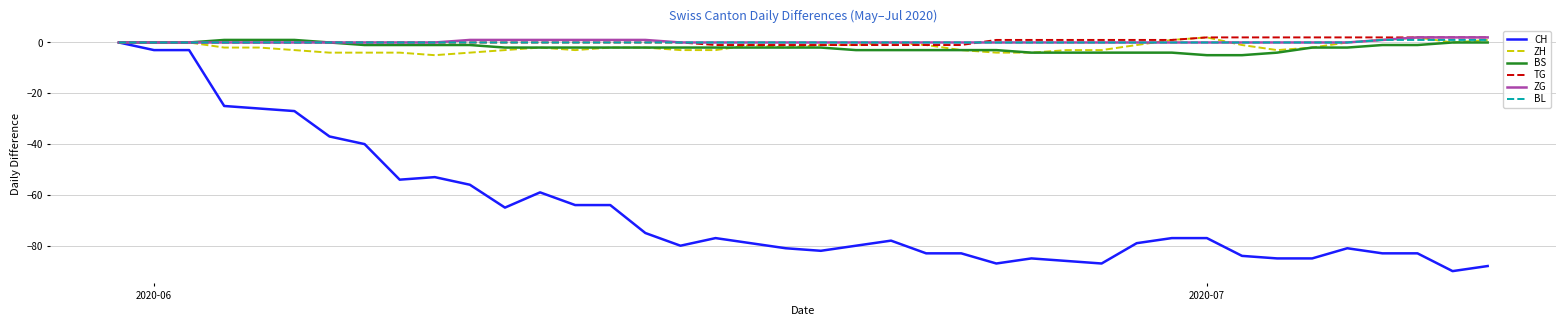

Which series has the widest spread of values?

CH